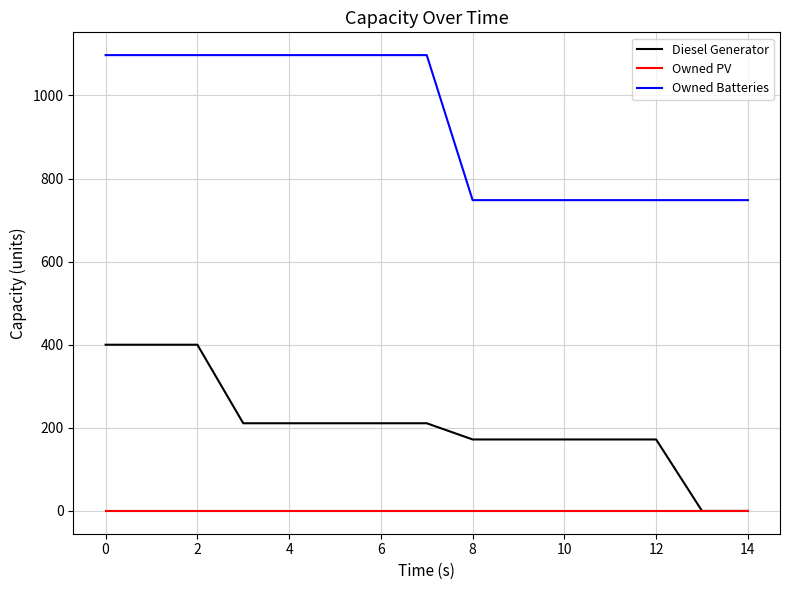

Which series has the largest total across all categories?

Owned Batteries